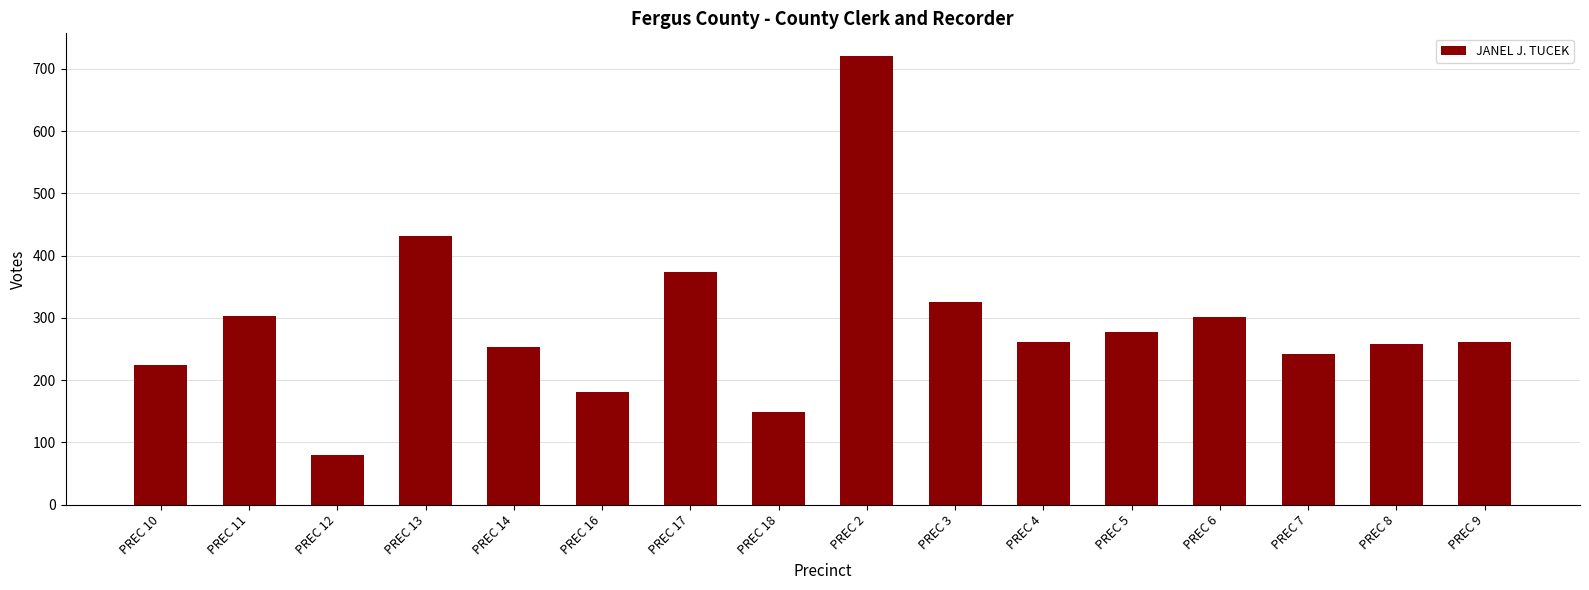

What position from the left is PREC 13?

4